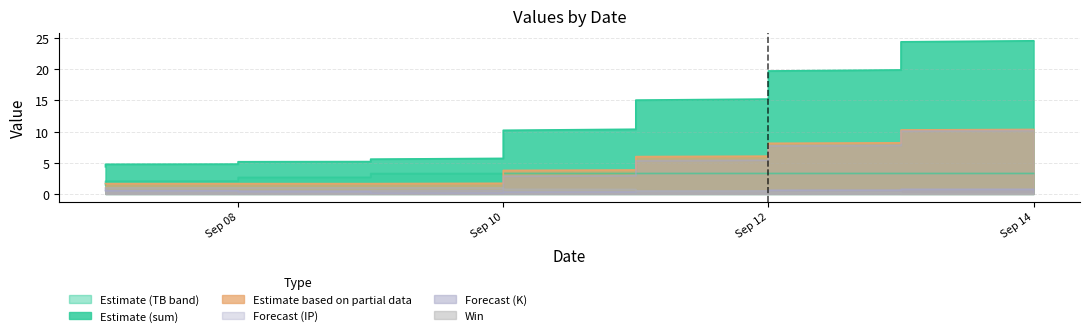

At which label does TB first exceed 3?

2022-09-10